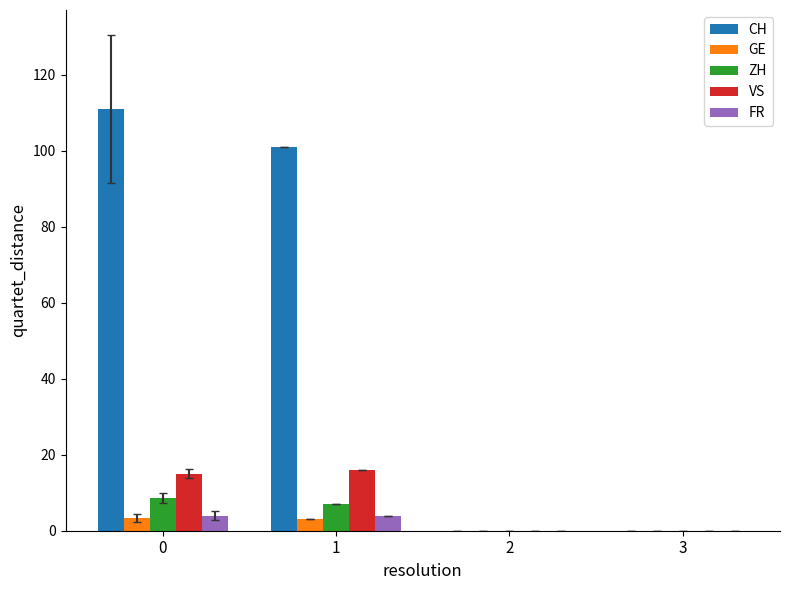

Is it true that FR equals 4.0 at 0?

True